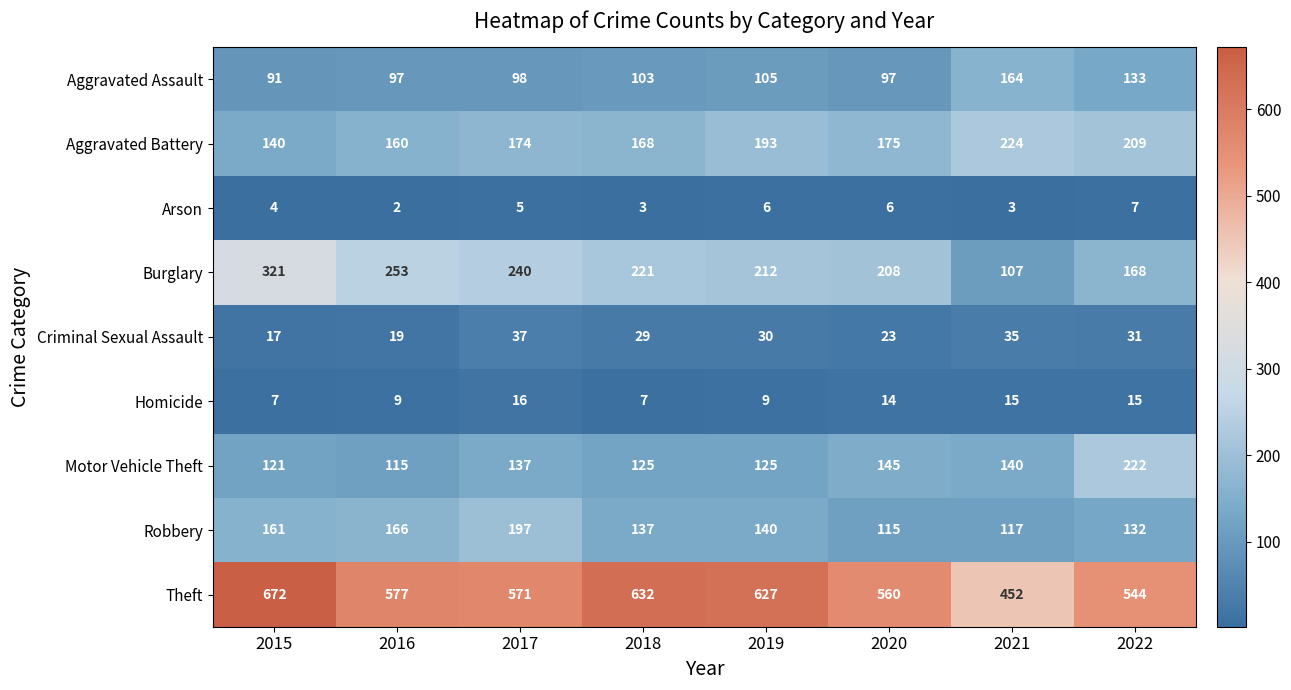

Which category has the highest value across all series?

2015